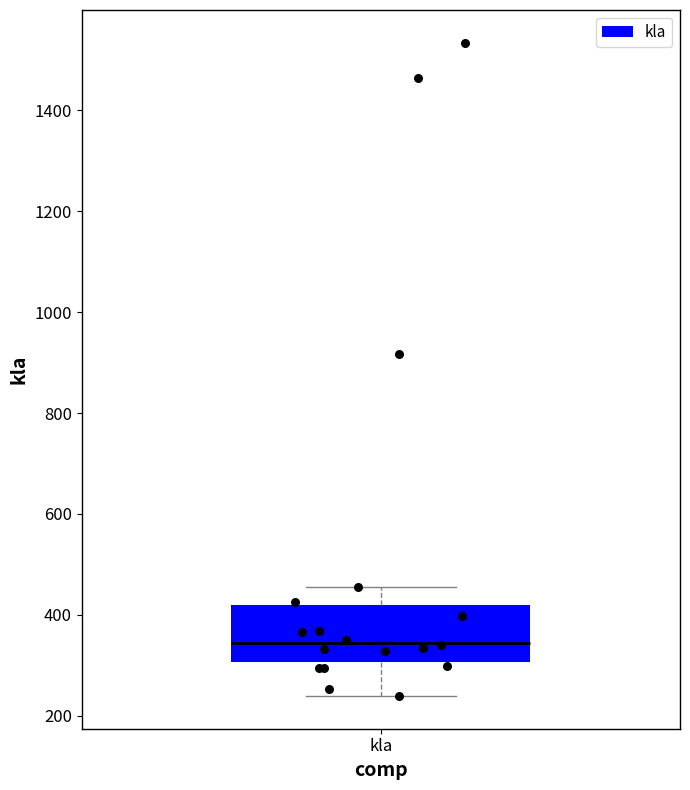

Read this box plot against the y-axis: the position of the median line, the range covered by the box, and the ends of both whiskers. The values are not printed on the chart, so give them approximately, as read against the axis.

median 340, box 300 to 420, whiskers 240 to 460